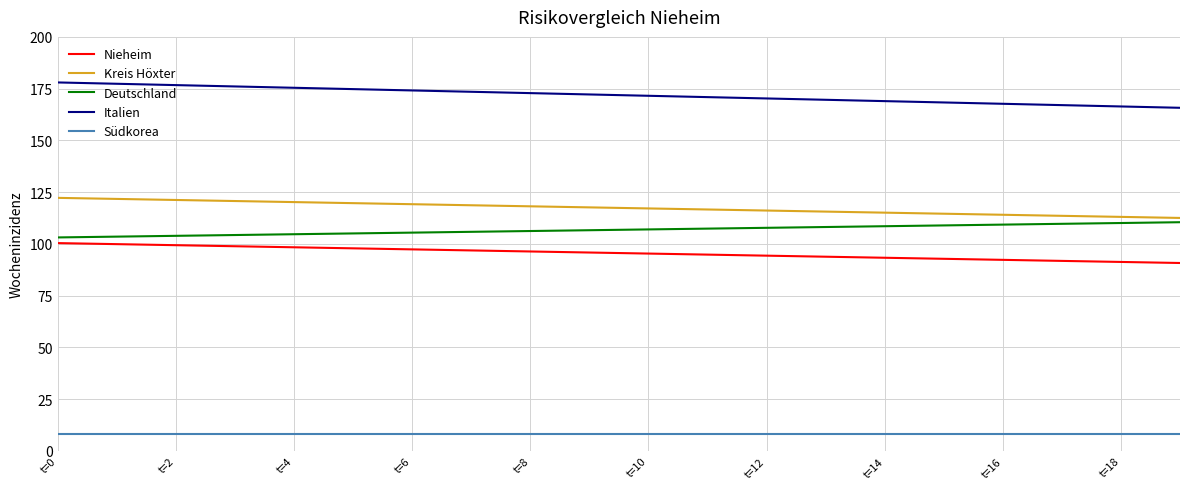

What is the greatest value displayed?

178.0